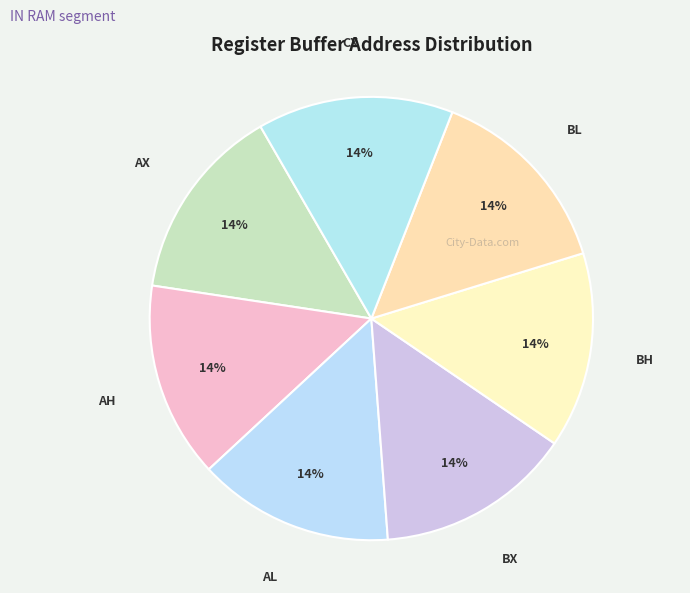

Rank the categories by value from highest to lowest.

CX, BL, BH, BX, AL, AH, AX